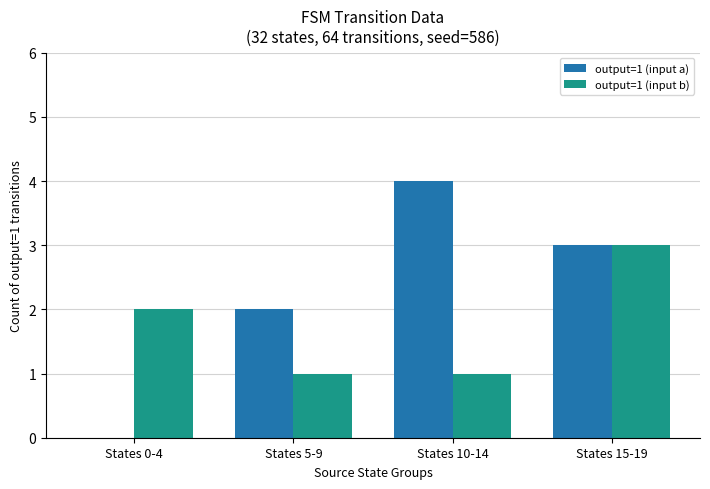

How many data points does each series have?

4